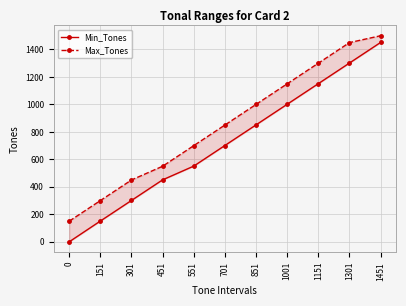

True or false: Max_Tones and Min_Tones cross at least once.

False